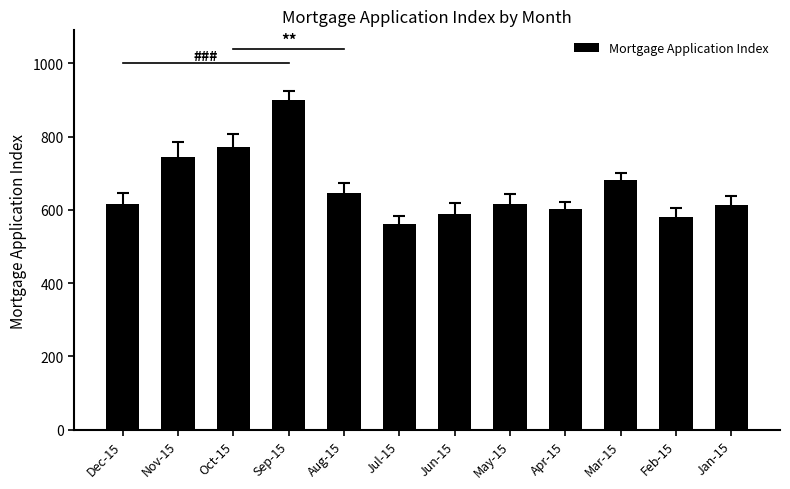

The chart shows a value of 502.3 at Sep-15. True or false?

False